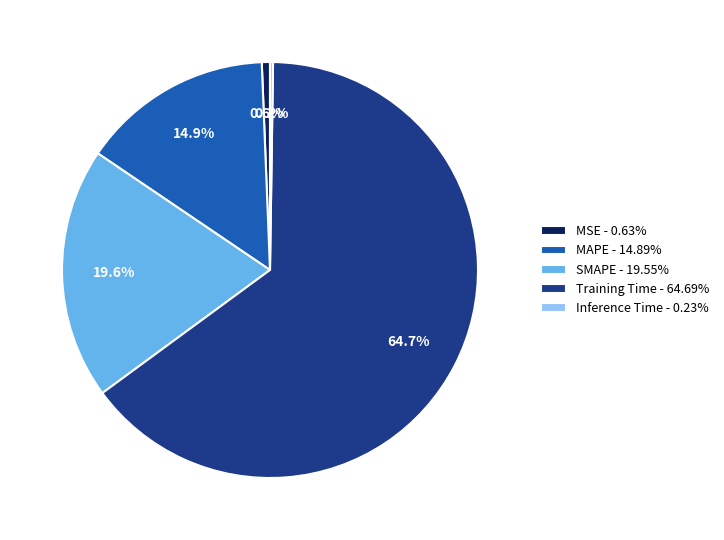

What percentage is NOT represented by SMAPE?

80.4%